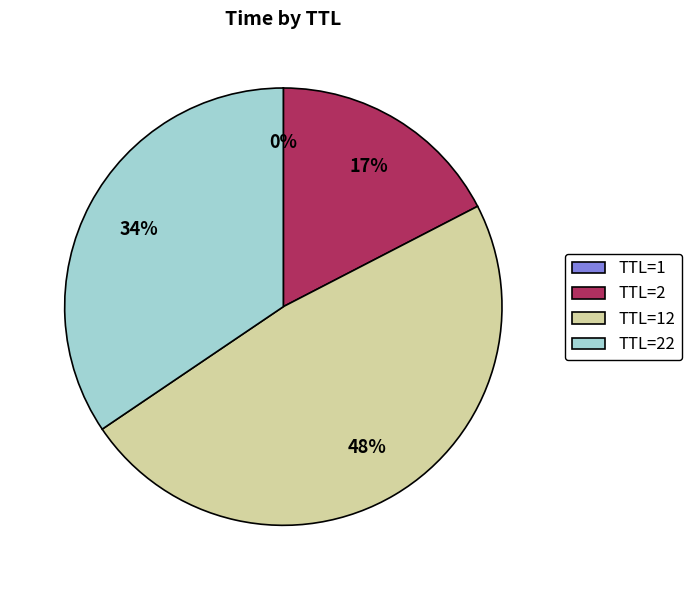

Is there a majority slice in this chart?

No